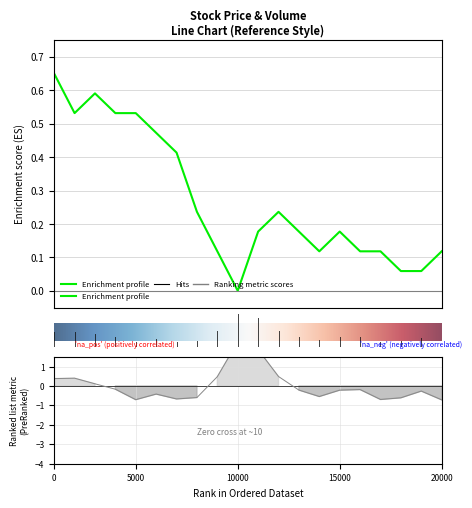

At how many categories does at least one series exceed 0?

20